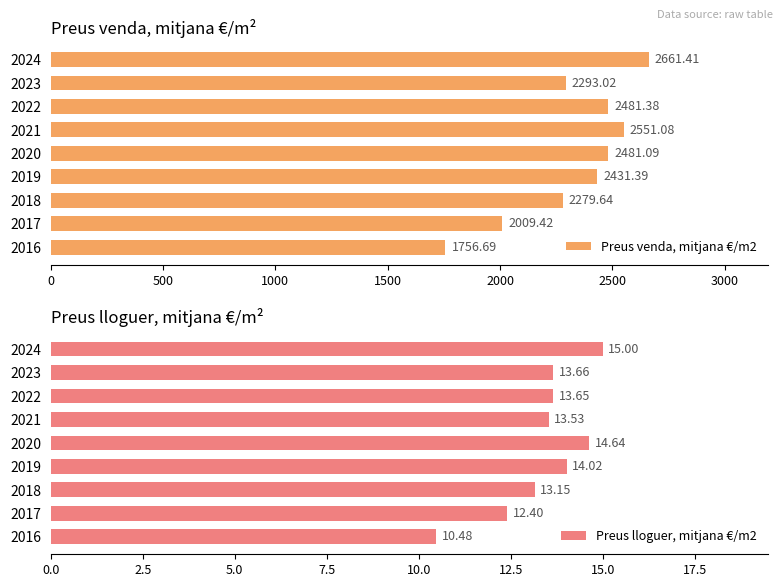

What is the value of the Preus lloguer, mitjana €/m2 bar at the 6th from the left?

13.5